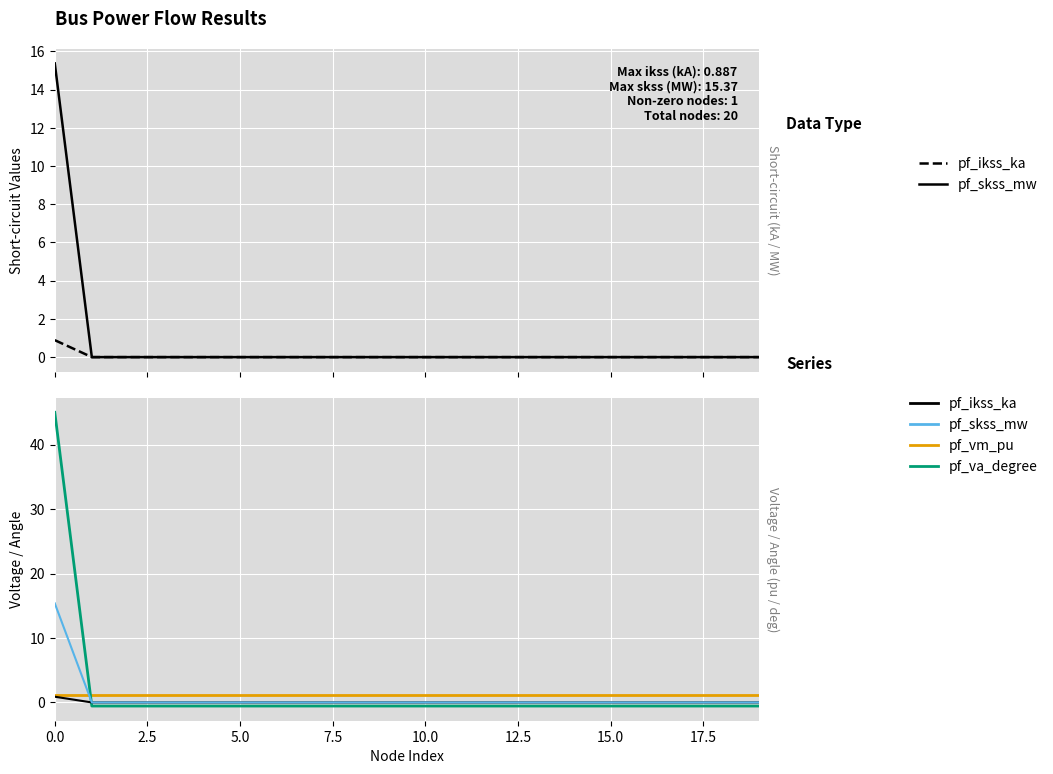

Reading left to right, what are all the values shown in this chart?

pf_ikss_ka: 0.9	0.0	0.0	0.0	0.0	0.0	0.0	0.0	0.0	0.0	0.0	0.0	0.0	0.0	0.0	0.0	0.0	0.0	0.0	0.0
pf_skss_mw: 15.4	0.0	0.0	0.0	0.0	0.0	0.0	0.0	0.0	0.0	0.0	0.0	0.0	0.0	0.0	0.0	0.0	0.0	0.0	0.0
pf_vm_pu: 1.1	1.1	1.1	1.1	1.1	1.1	1.1	1.1	1.1	1.1	1.1	1.1	1.1	1.1	1.1	1.1	1.1	1.1	1.1	1.1
pf_va_degree: 45.0	-0.6	-0.6	-0.6	-0.6	-0.6	-0.6	-0.6	-0.6	-0.6	-0.6	-0.6	-0.6	-0.6	-0.6	-0.6	-0.6	-0.6	-0.6	-0.6
pf_ikss_ka (0): 0.9	0.0	0.0	0.0	0.0	0.0	0.0	0.0	0.0	0.0	0.0	0.0	0.0	0.0	0.0	0.0	0.0	0.0	0.0	0.0
pf_skss_mw (0): 15.4	0.0	0.0	0.0	0.0	0.0	0.0	0.0	0.0	0.0	0.0	0.0	0.0	0.0	0.0	0.0	0.0	0.0	0.0	0.0